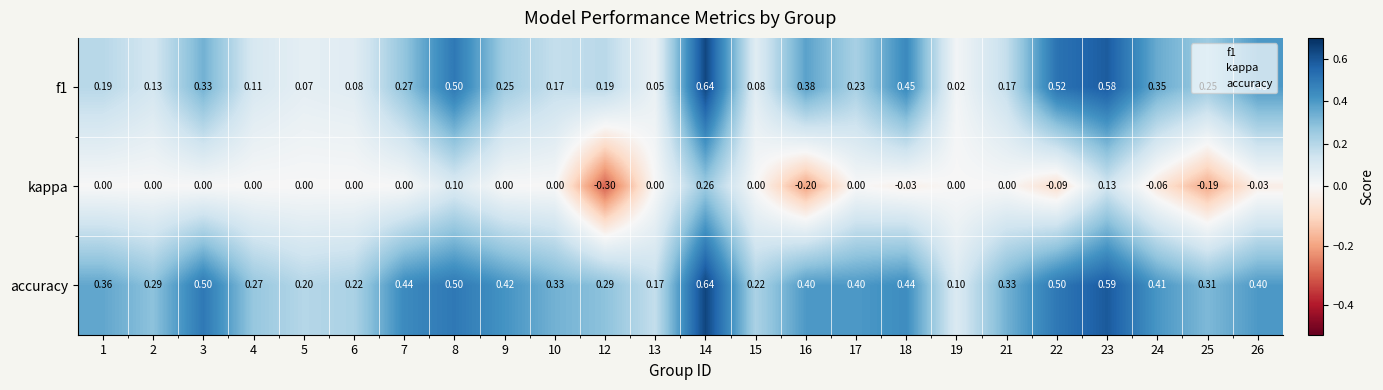

Which series has the largest total across all categories?

accuracy